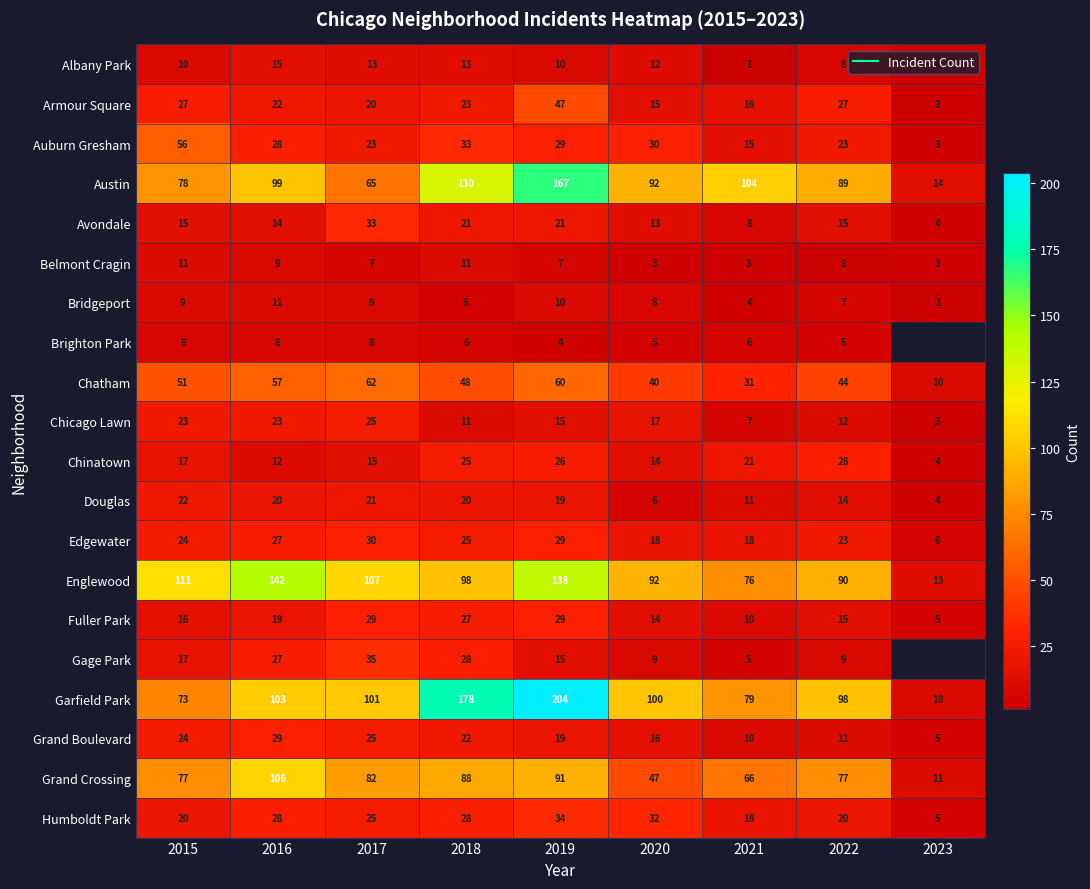

The value of Englewood at 2017 is 73.6. True or false?

False